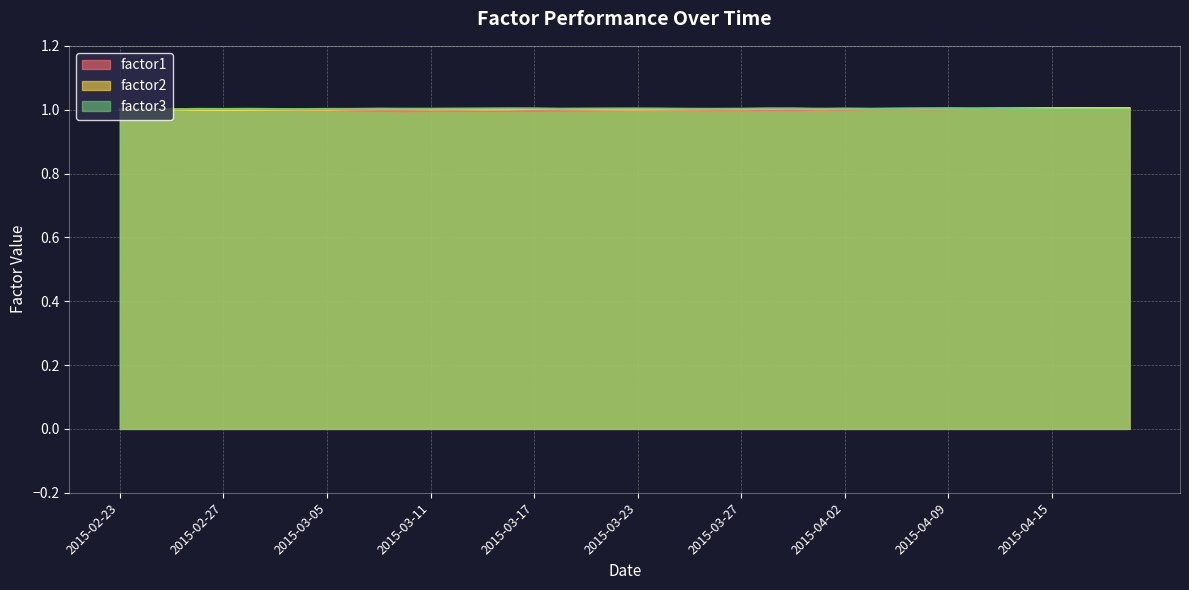

Rank the series by their average value, from lowest to highest.

factor1, factor2, factor3